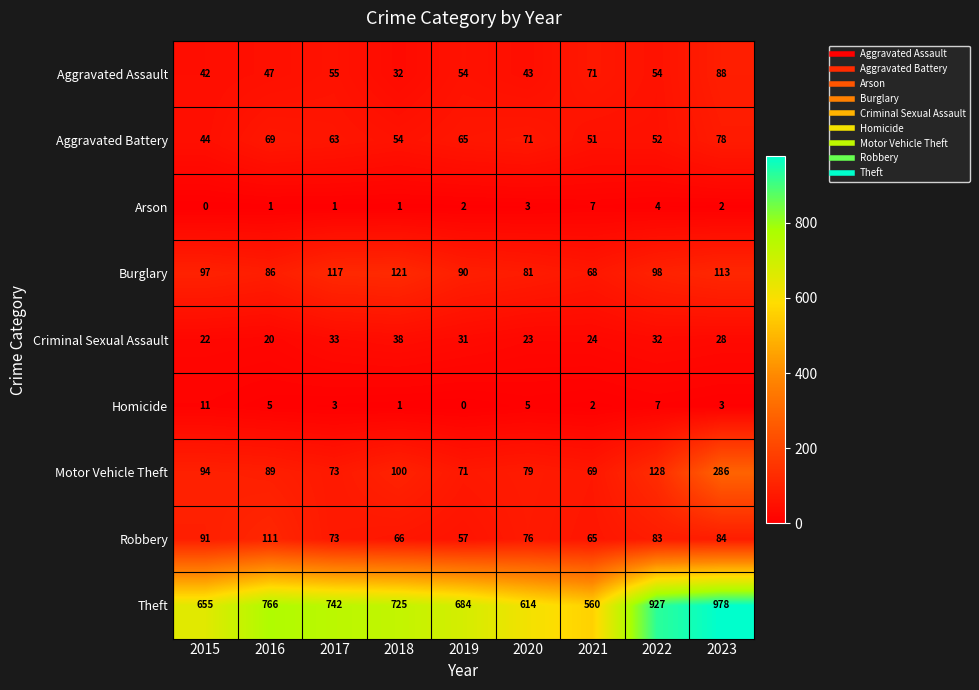

List the series in order of their peak value, lowest first.

Arson, Homicide, Criminal Sexual Assault, Aggravated Battery, Aggravated Assault, Robbery, Burglary, Motor Vehicle Theft, Theft